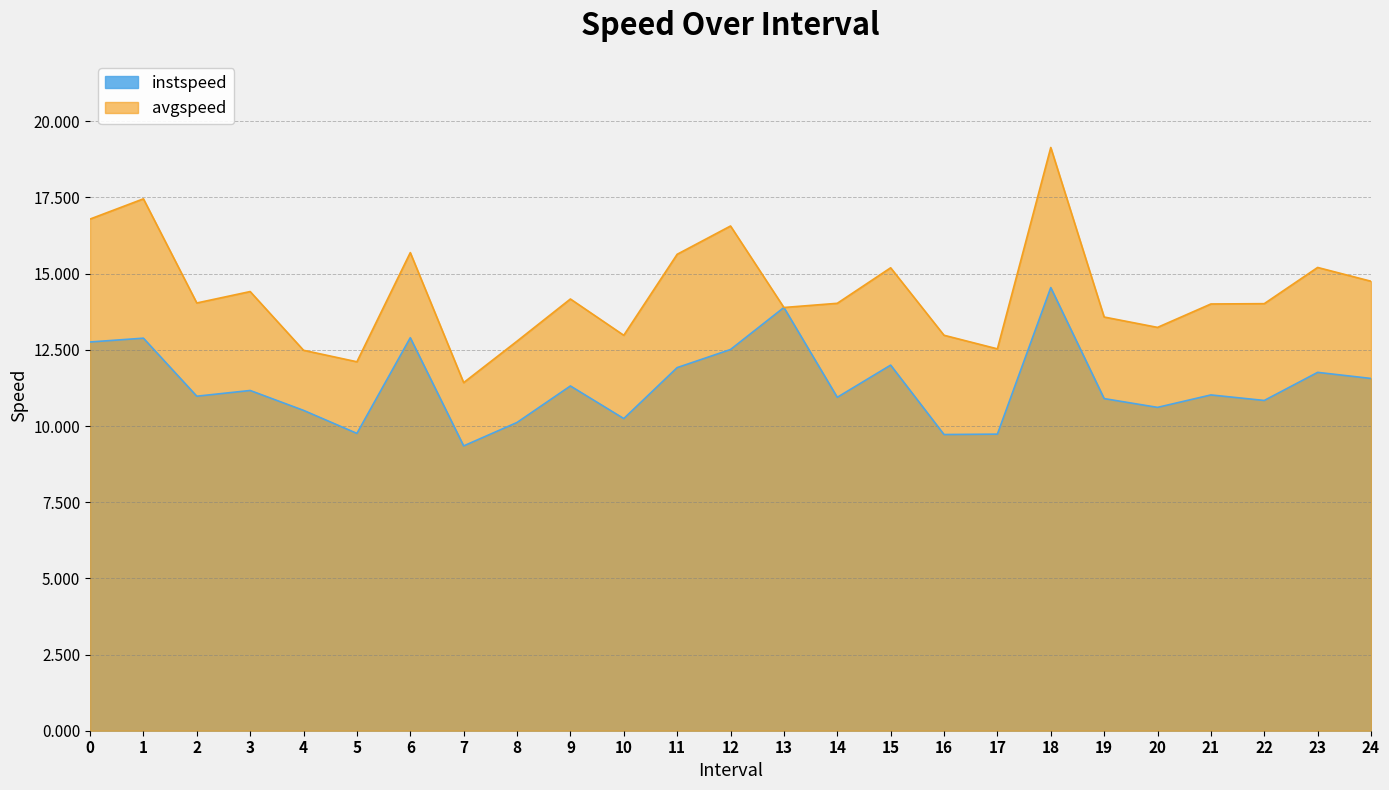

How many values in the instspeed series are below 11?

12